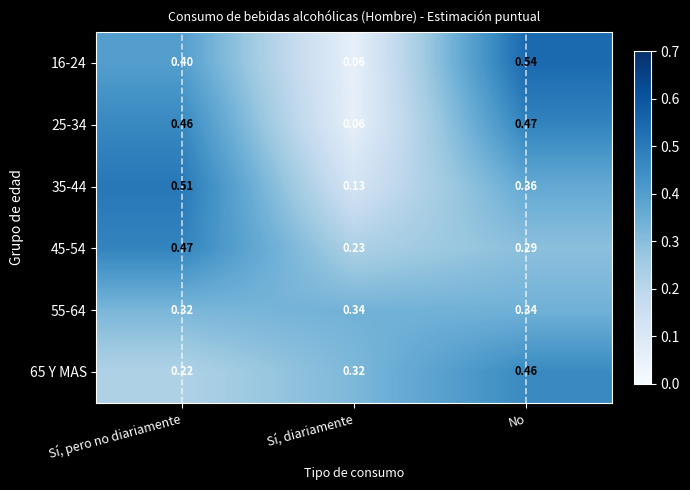

At which category is the sum across all series the highest?

No